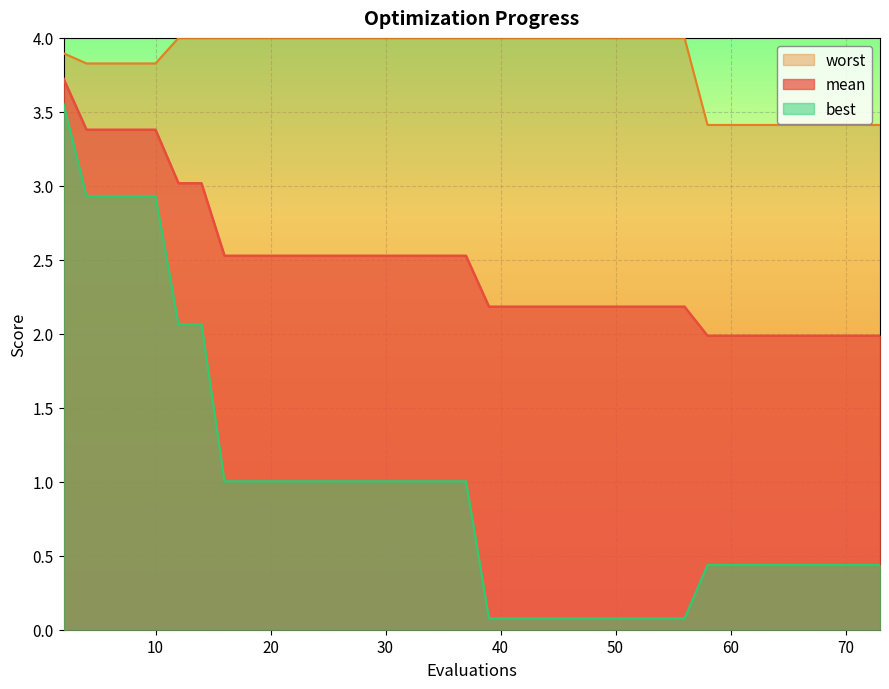

True or false: mean has a value of 2.0 at 60.

True